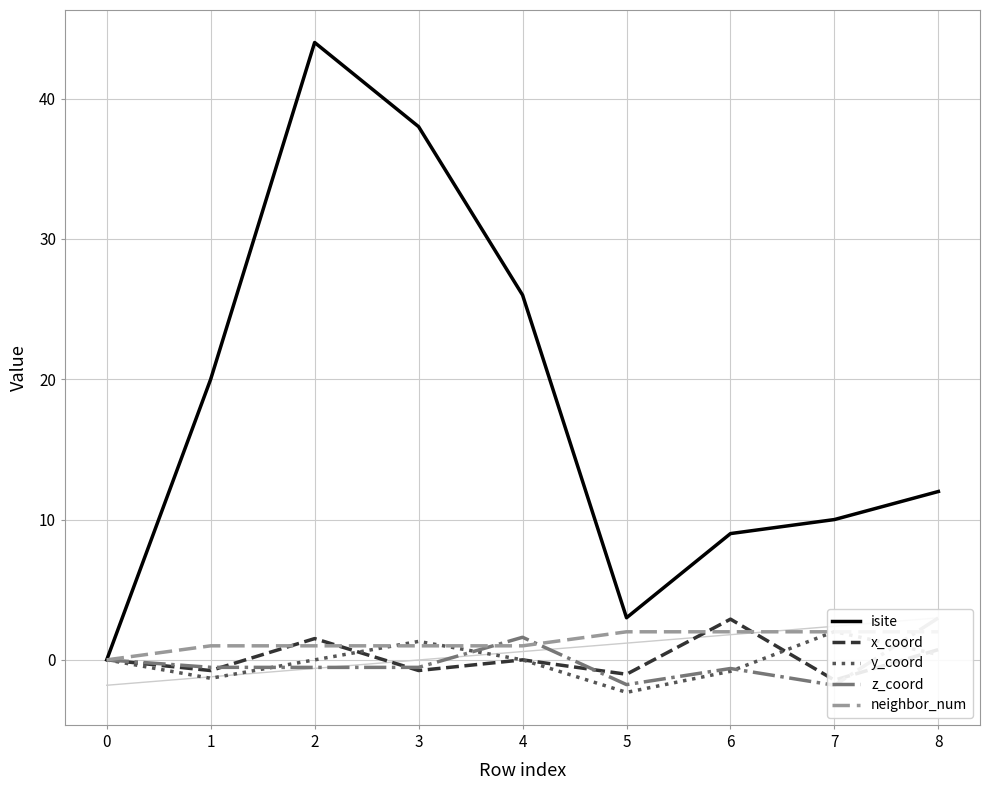

What is the total value across all series at 6?

12.5